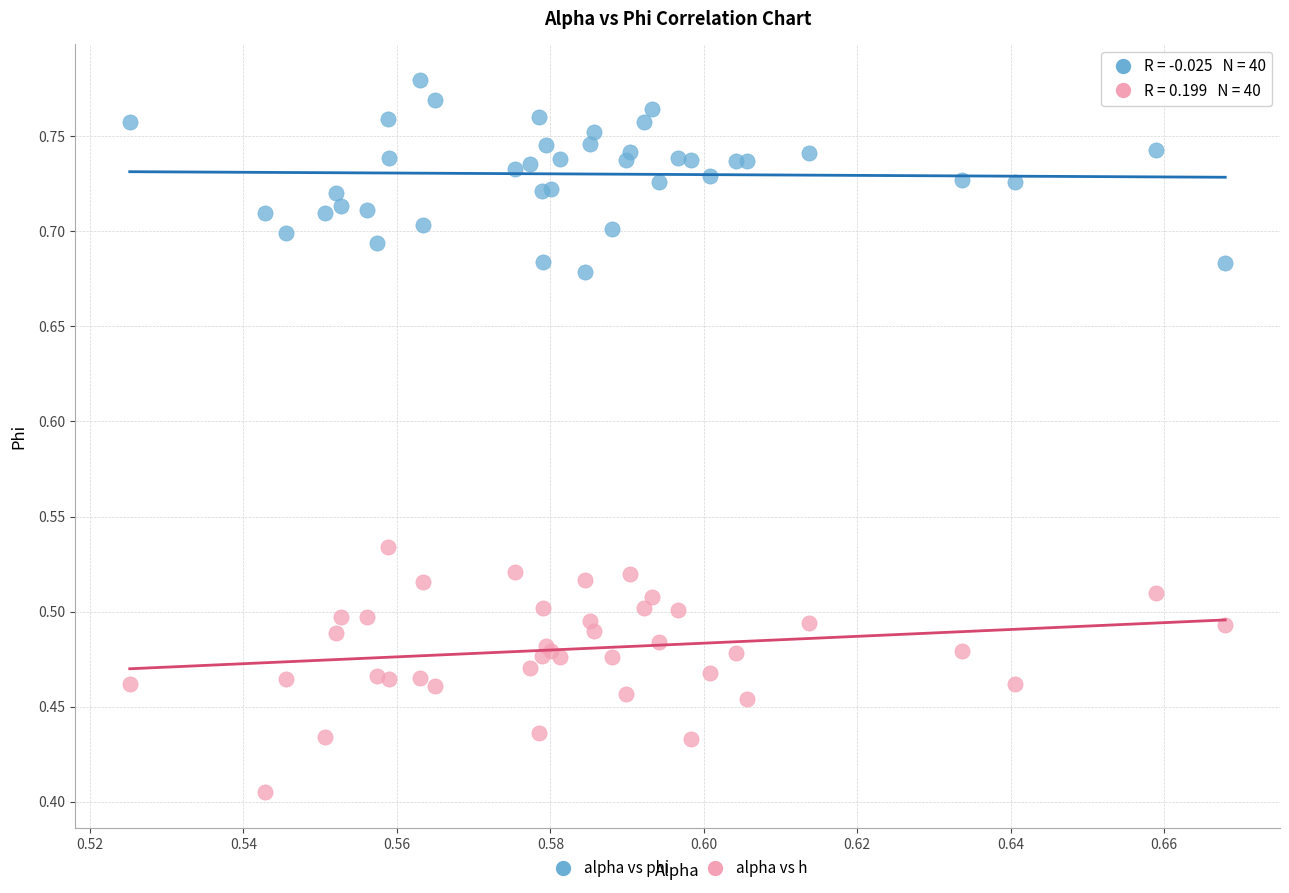

Which series contains the lowest Y value?

alpha vs h